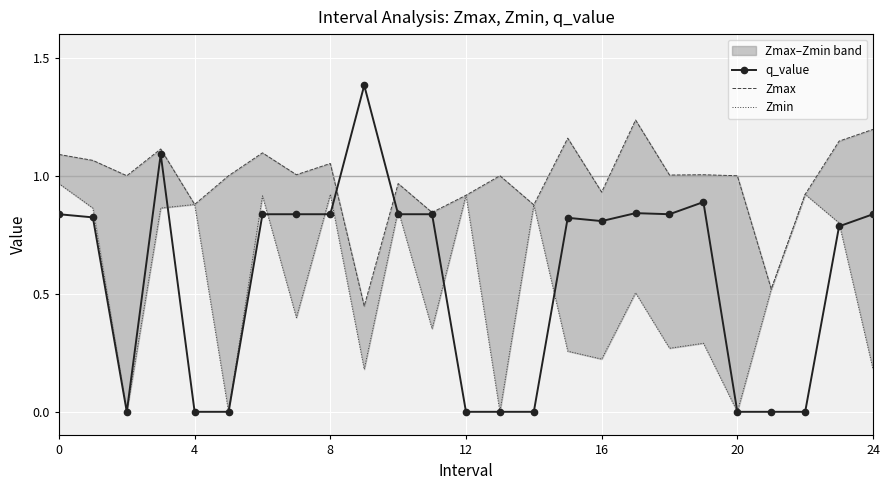

The value of q_value at 24 is 0.5. True or false?

False